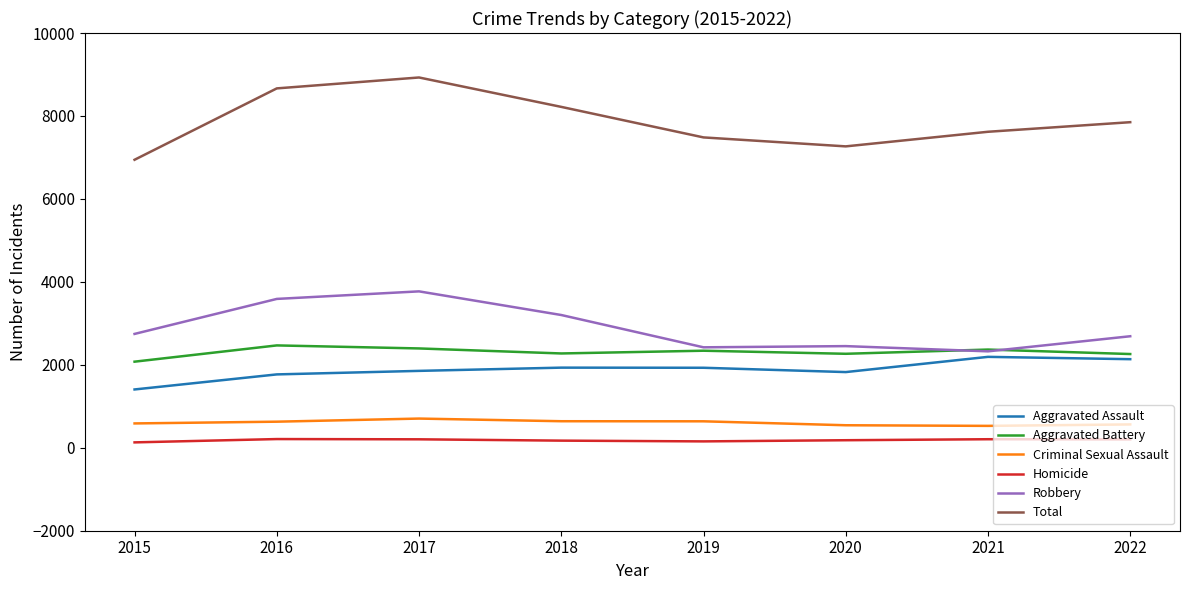

At which category does Robbery reach its first local peak?

2017